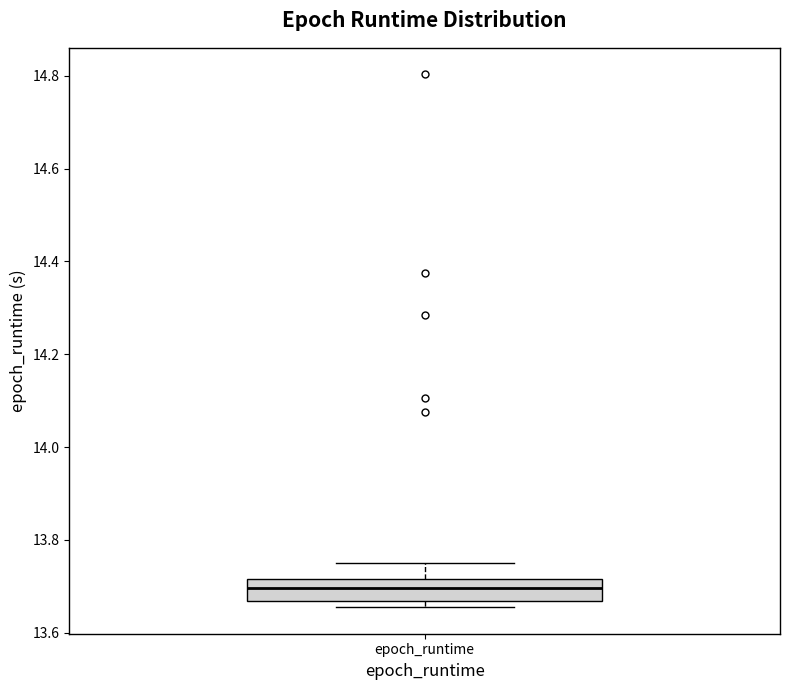

Where is the lower edge of the box for epoch_runtime on the y-axis? The values are not printed on the chart, so give them approximately, as read against the axis.

13.66